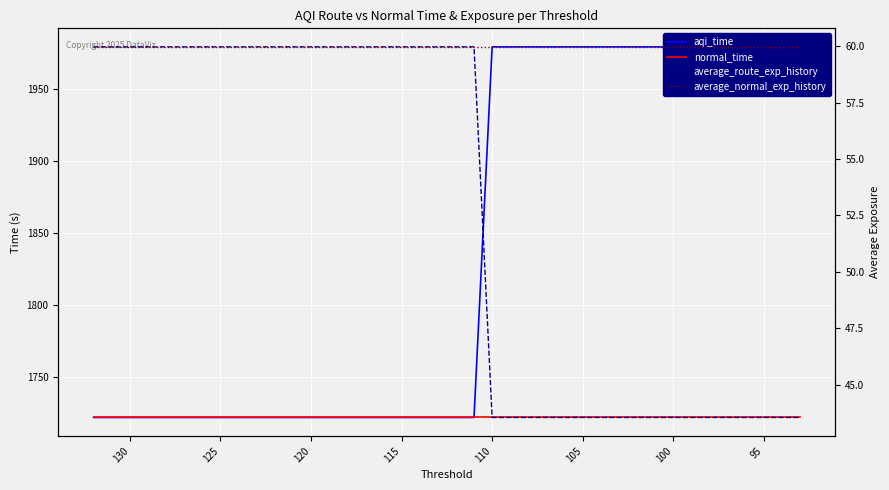

True or false: normal_time and average_route_exp_history cross at least once.

False